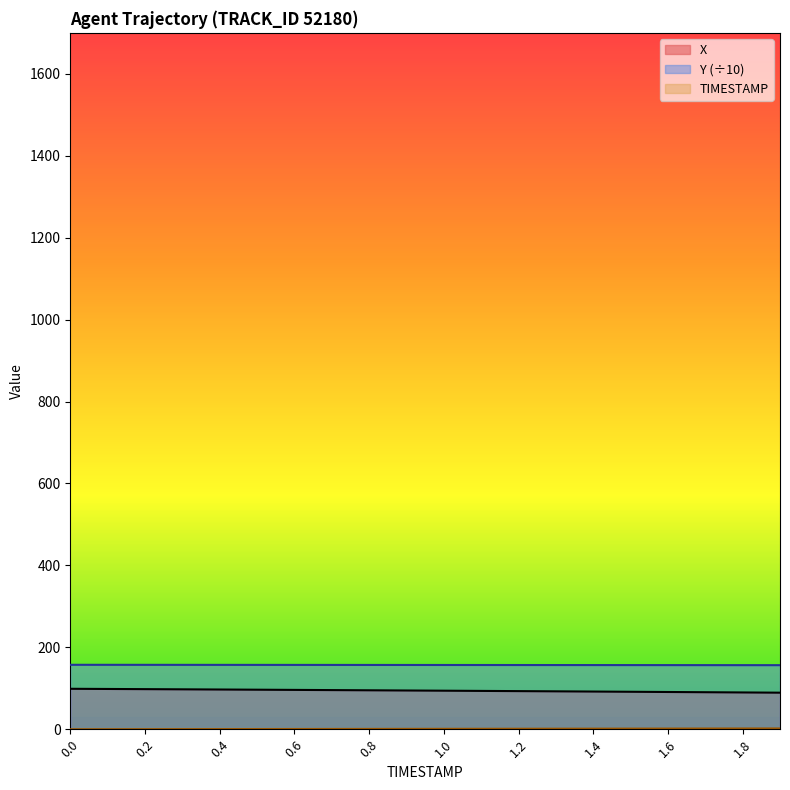

Rank the series at 1.6 from highest to lowest value.

Y, X, TIMESTAMP